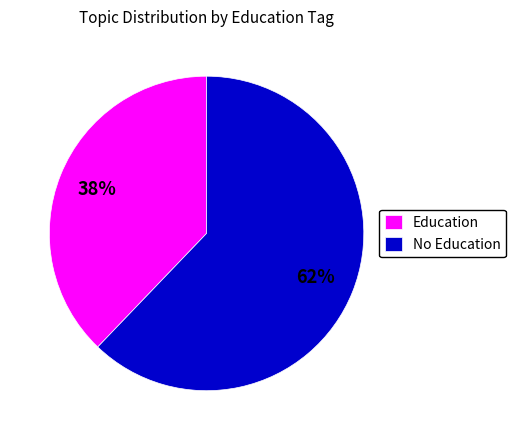

To the nearest percent, what portion does Education represent?

38%